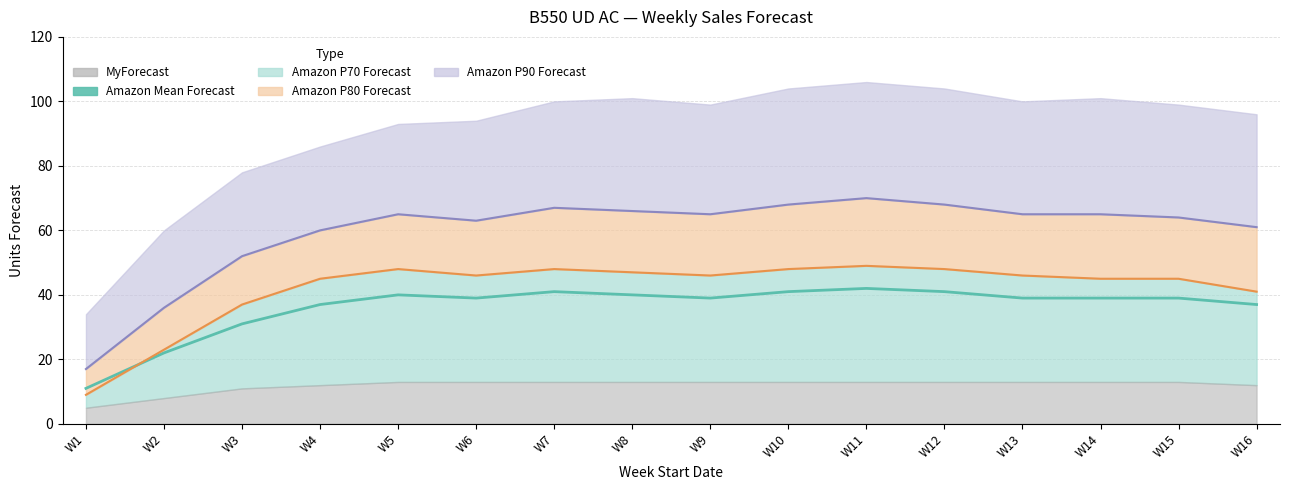

Between W12 and W6, which is larger?

W12